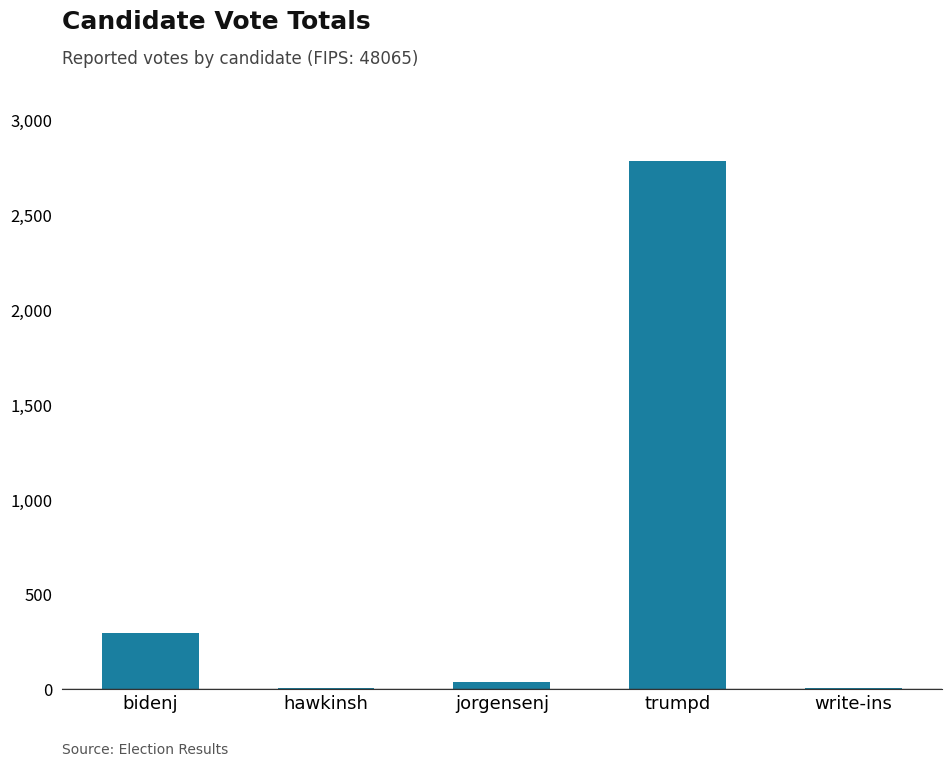

At which label does the data first exceed 37?

bidenj